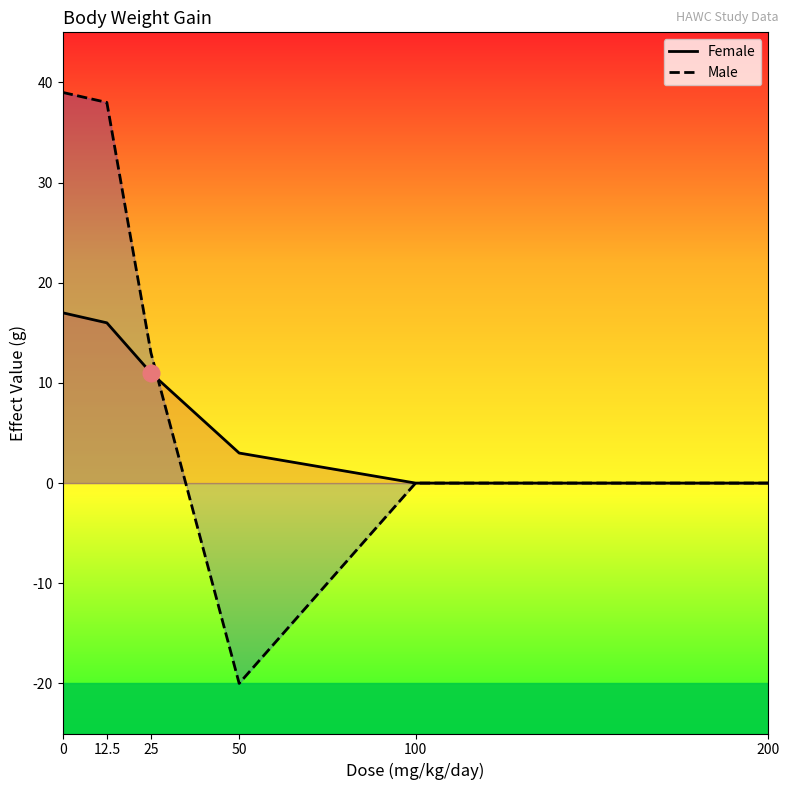

Where is Female nearest to the value 8?

25